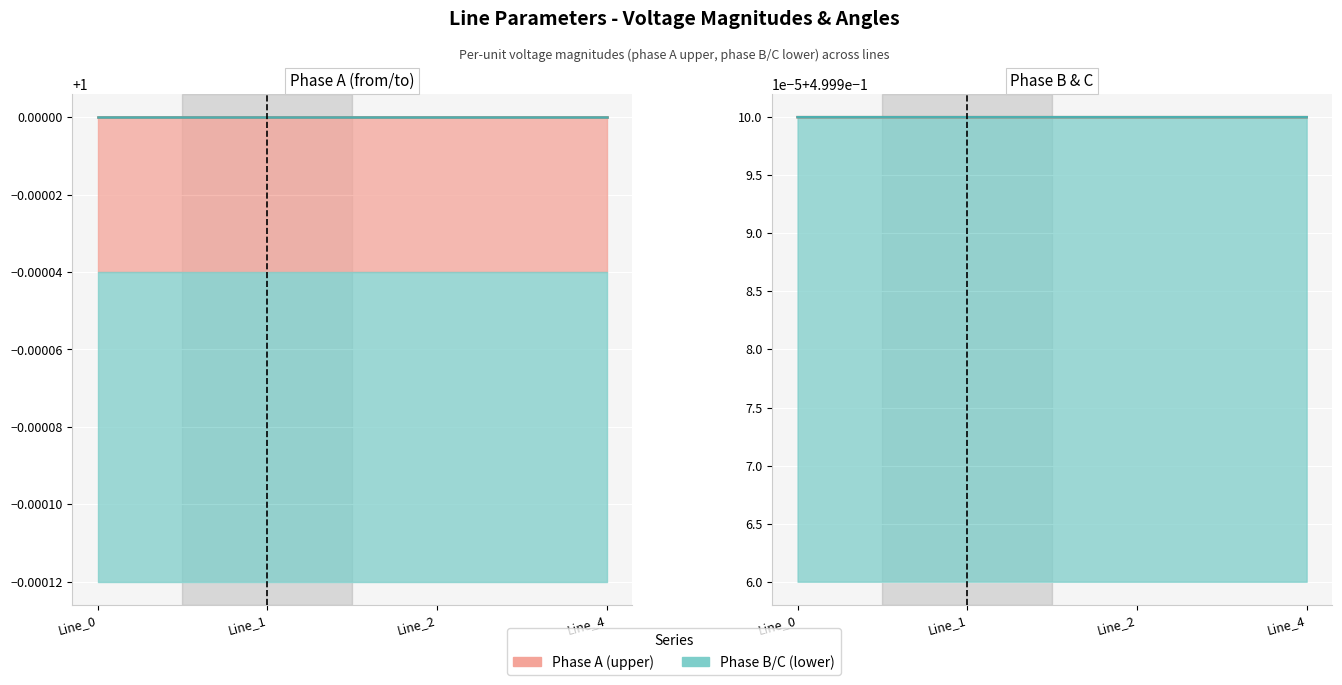

Is it true that pf_vm_b_from_pu equals 0.5 at Line_0?

True